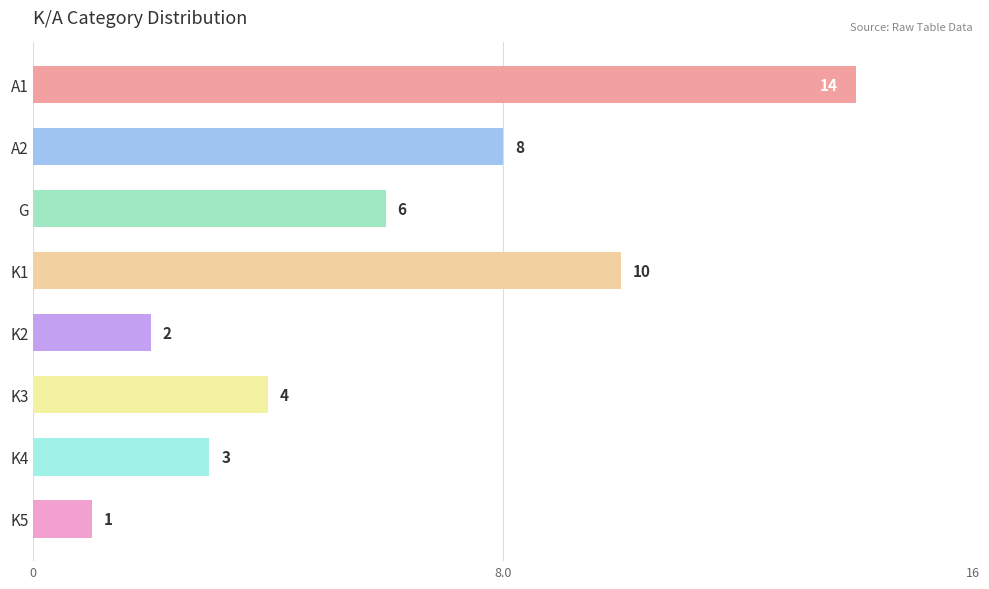

List the labels in order of value, smallest first.

K5, K2, K4, K3, G, A2, K1, A1